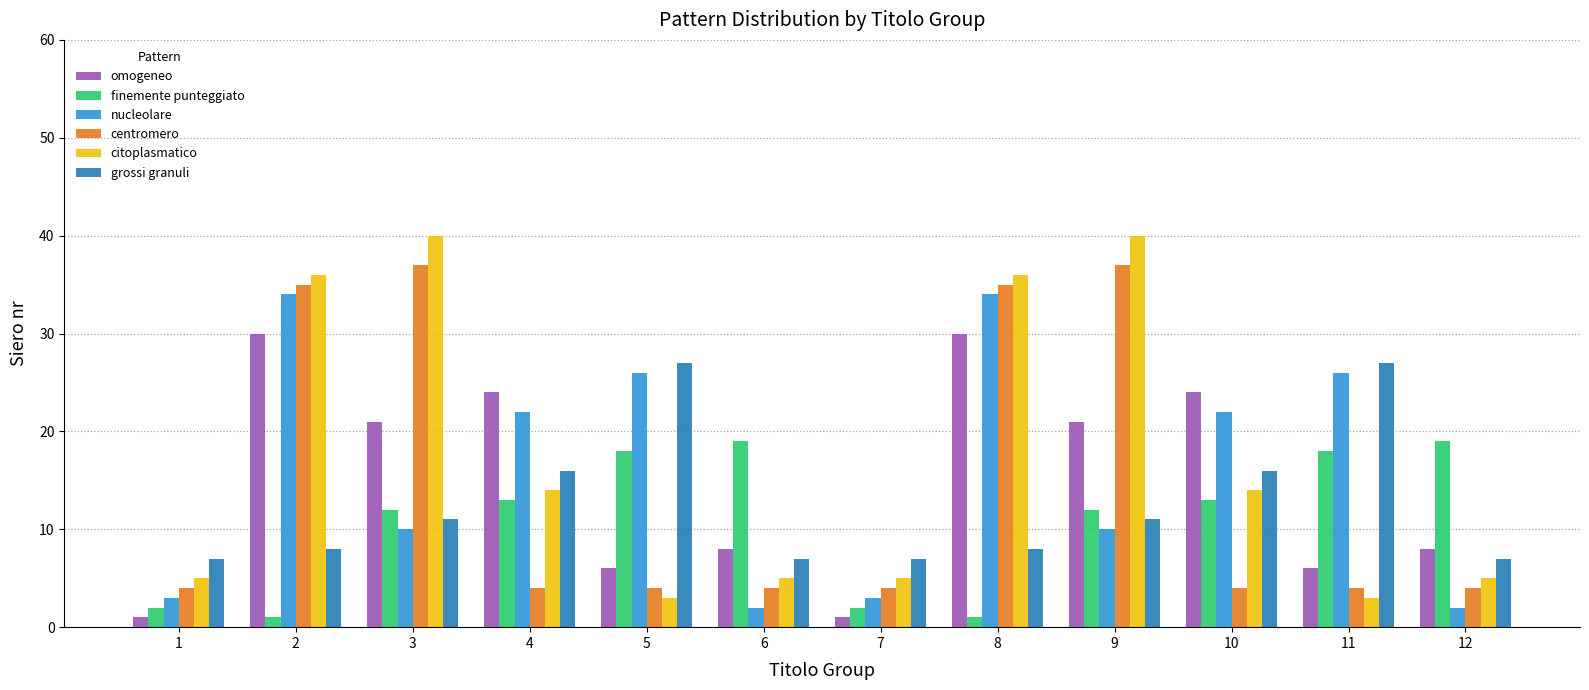

What is the greatest value displayed?

40